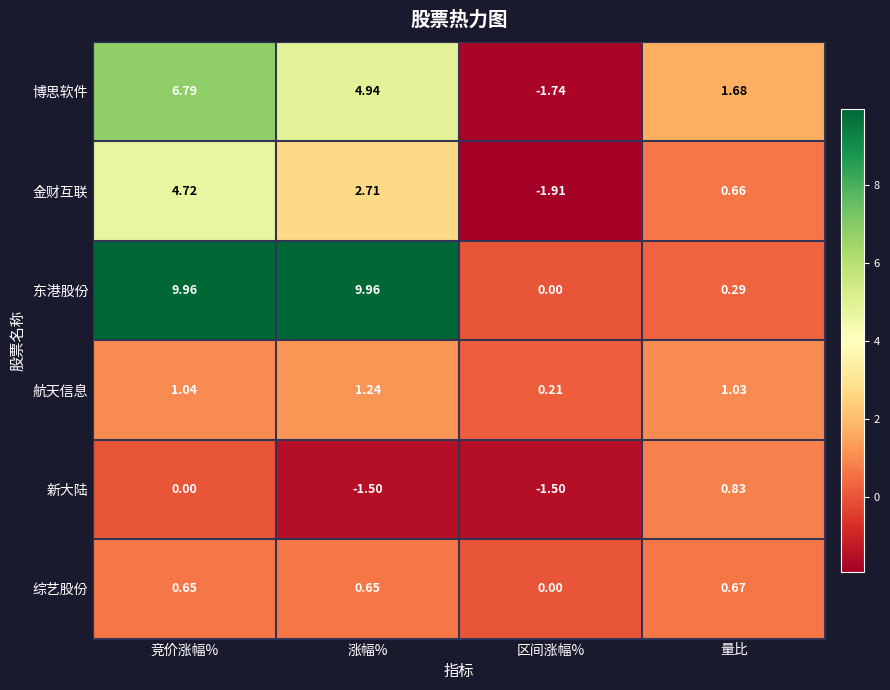

What is the difference between the highest and lowest values at 区间涨幅%?

2.1